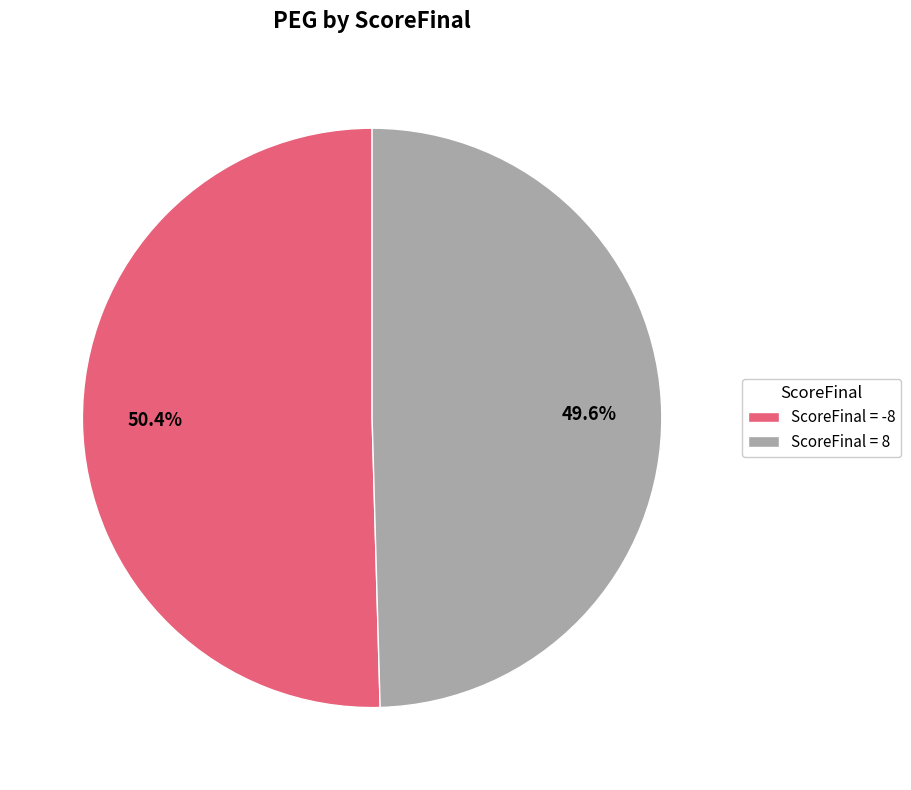

Is the sum of ScoreFinal = 8 and ScoreFinal = -8 greater than half?

Yes